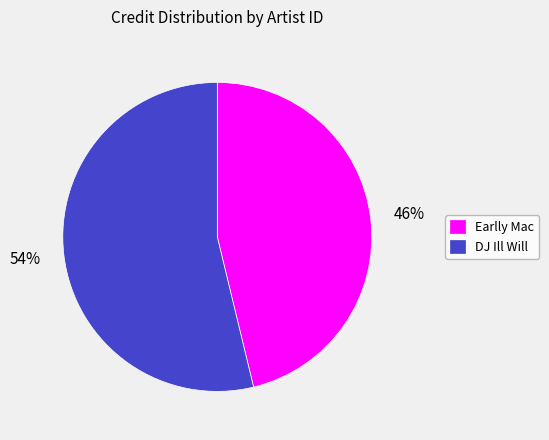

Which slice is the largest?

DJ Ill Will